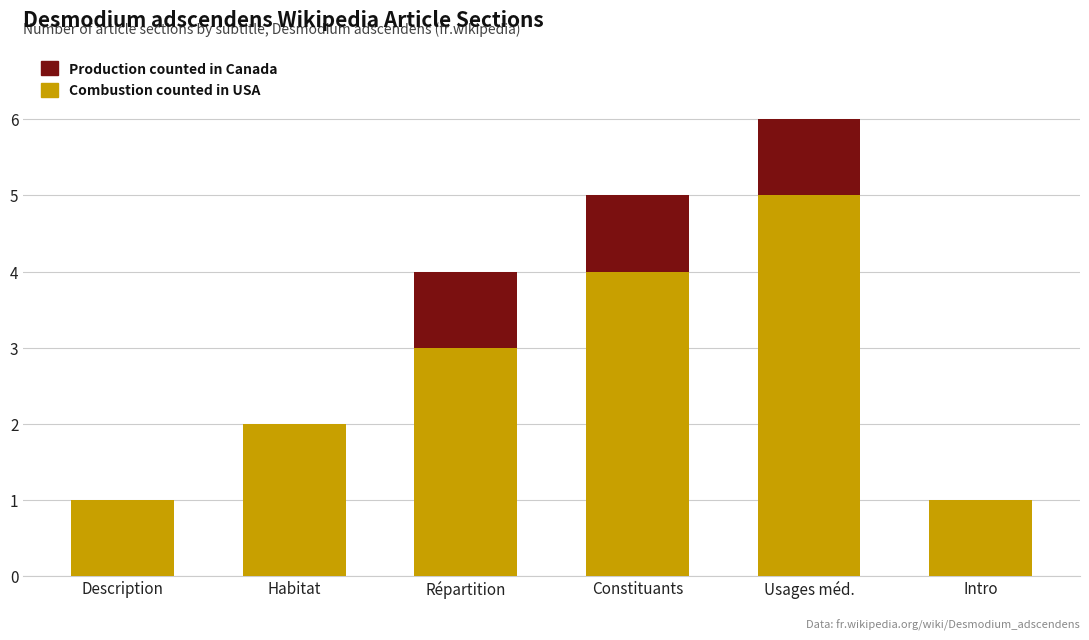

At which label does Combustion counted in USA reach its peak?

Usages méd.